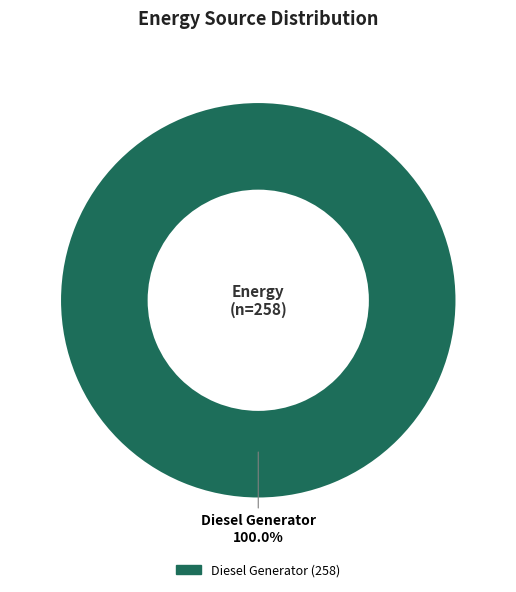

Is there a majority slice in this chart?

Yes